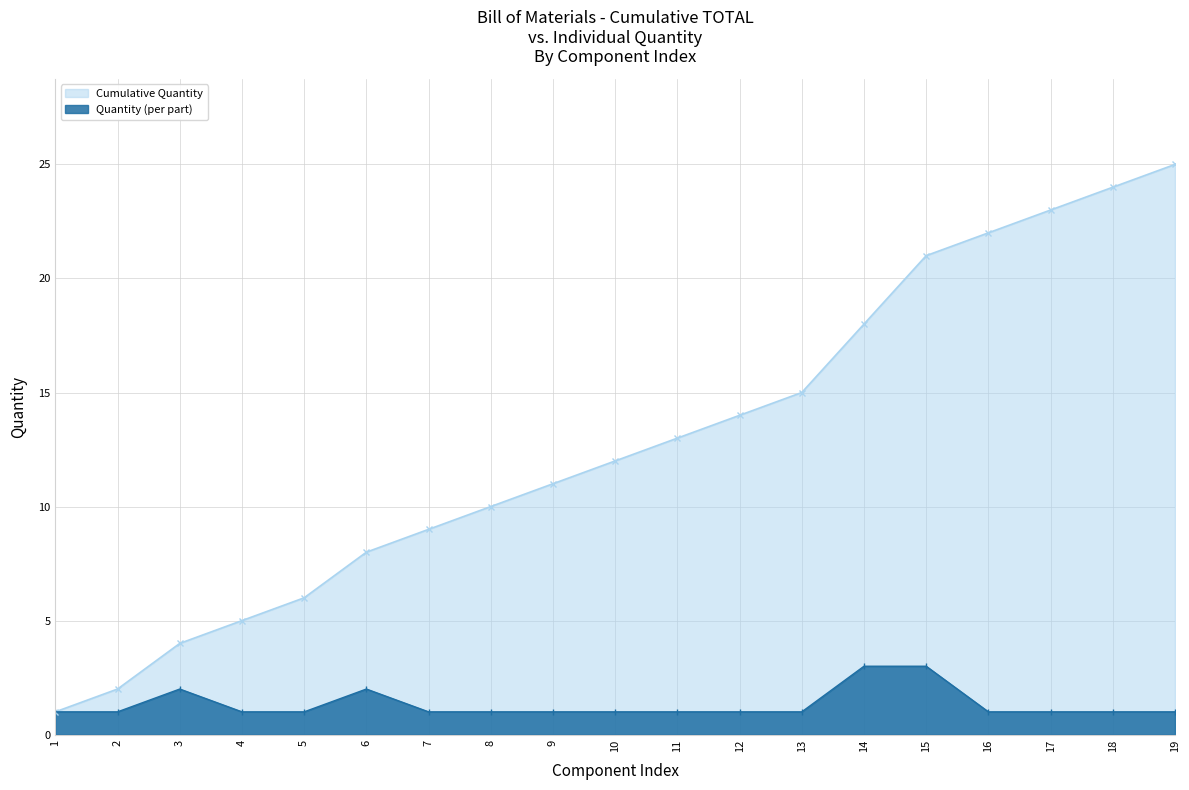

Rank the categories by Quantity value from lowest to highest.

1, 2, 4, 5, 7, 8, 9, 10, 11, 12, 13, 16, 17, 18, 19, 3, 6, 14, 15